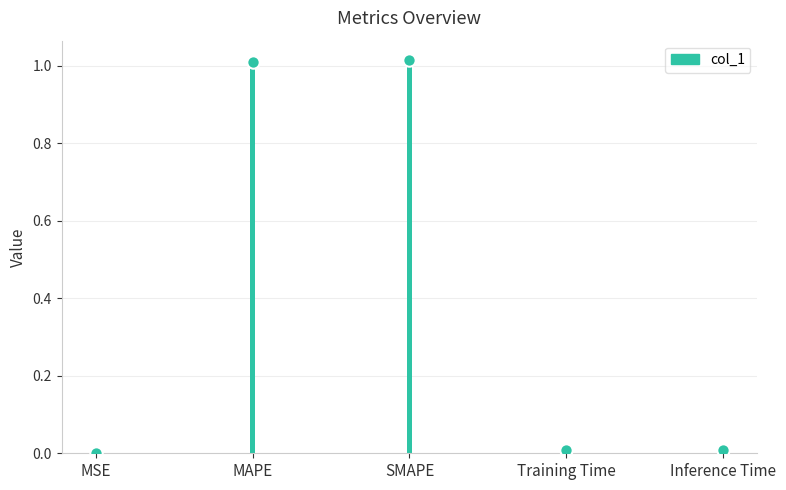

Approximately how many times larger is the value at MAPE compared to SMAPE?

1.0